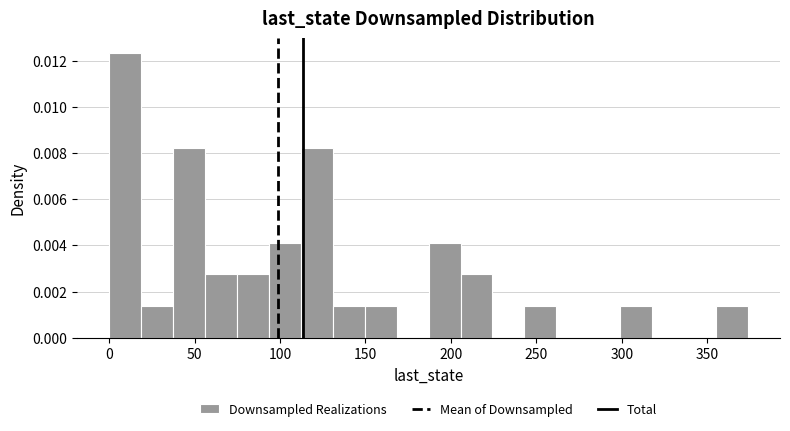

Around what value on the x-axis is the tallest bar? Give the approximate position of its centre, as read against the axis.

10